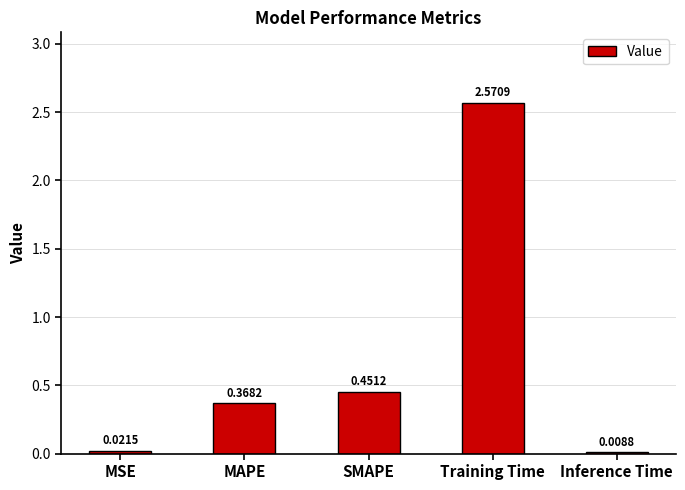

What is the sum of all values?

3.4